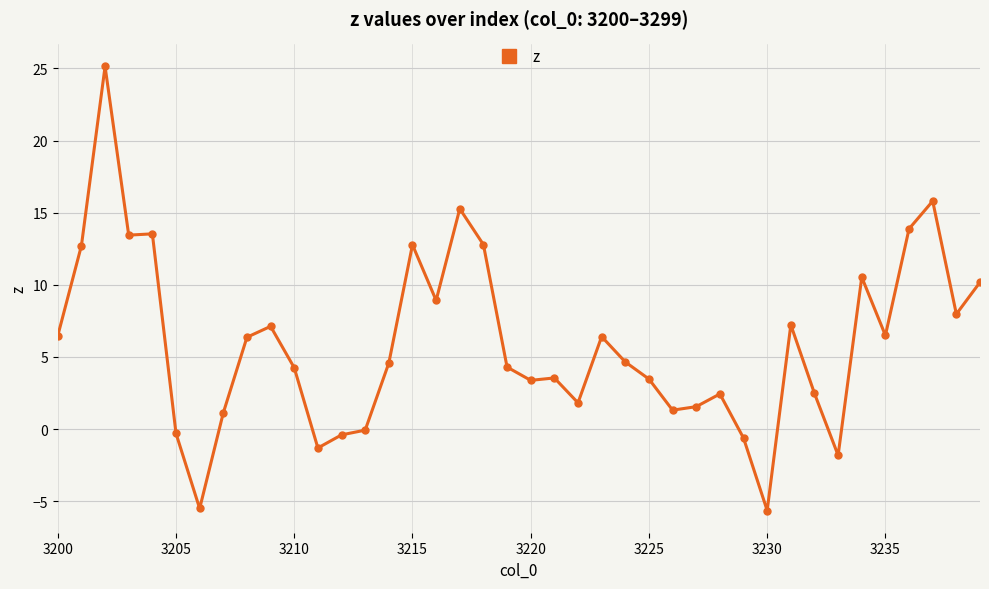

True or false: there are more than 2 points higher than both neighbors.

True